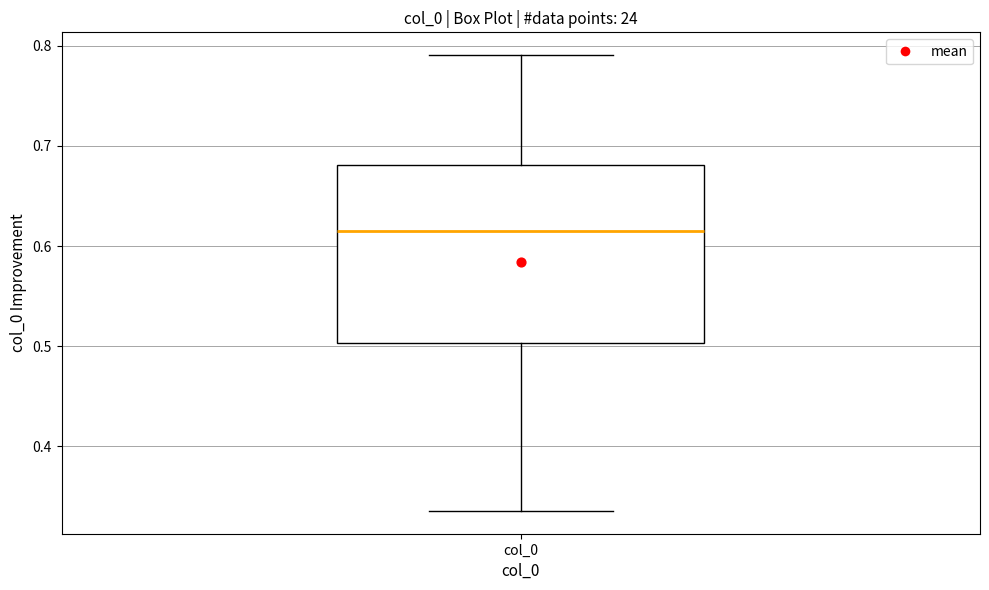

Transcribe this box plot: give where the median line is, the range the box spans, and where the two whiskers end, as read against the y-axis. The values are not printed on the chart, so give them approximately, as read against the axis.

median 0.61, box 0.50 to 0.68, whiskers 0.34 to 0.79